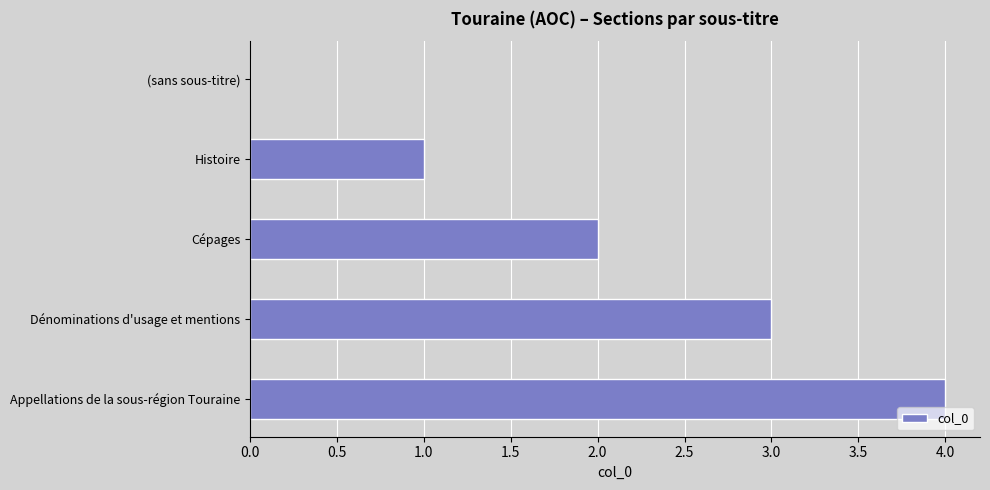

What is the change in value from (sans sous-titre) to Cépages?

+2